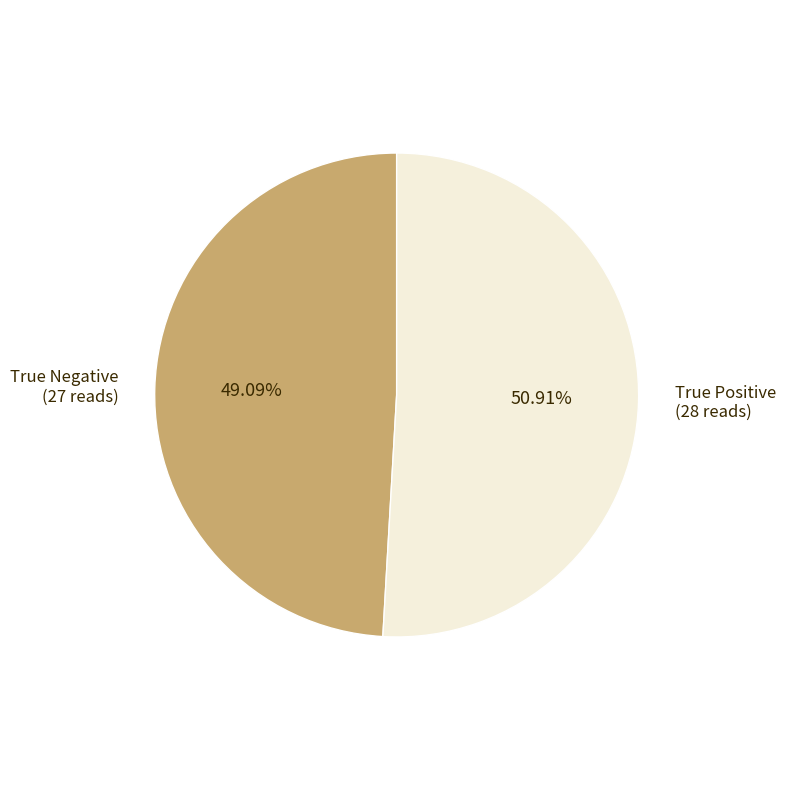

Does any single category account for the majority?

Yes